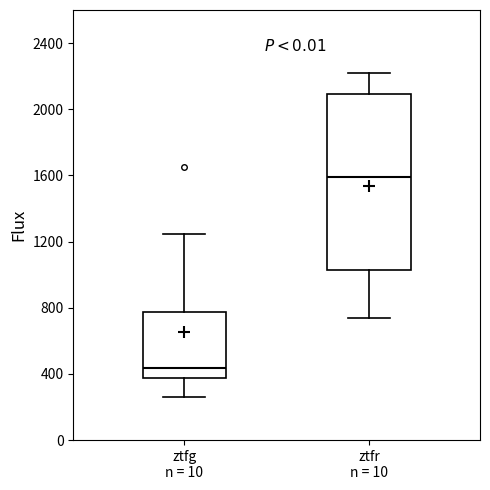

Reading left to right, read every box against the y-axis: the position of its median line, the range the box covers, and the ends of its whiskers. The values are not printed on the chart, so give them approximately, as read against the axis.

ztfg n = 10: median 450, box 400 to 750, whiskers 250 to 1250
ztfr n = 10: median 1600, box 1050 to 2100, whiskers 750 to 2200